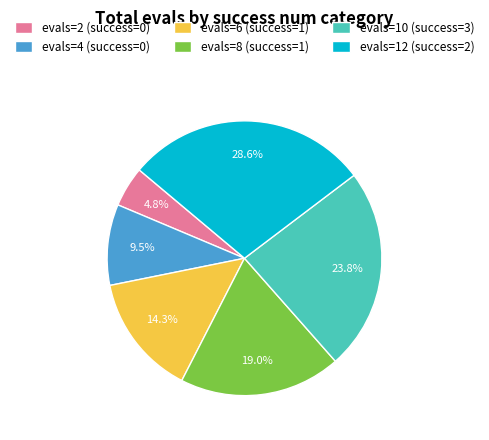

How many segments does this pie chart have?

6